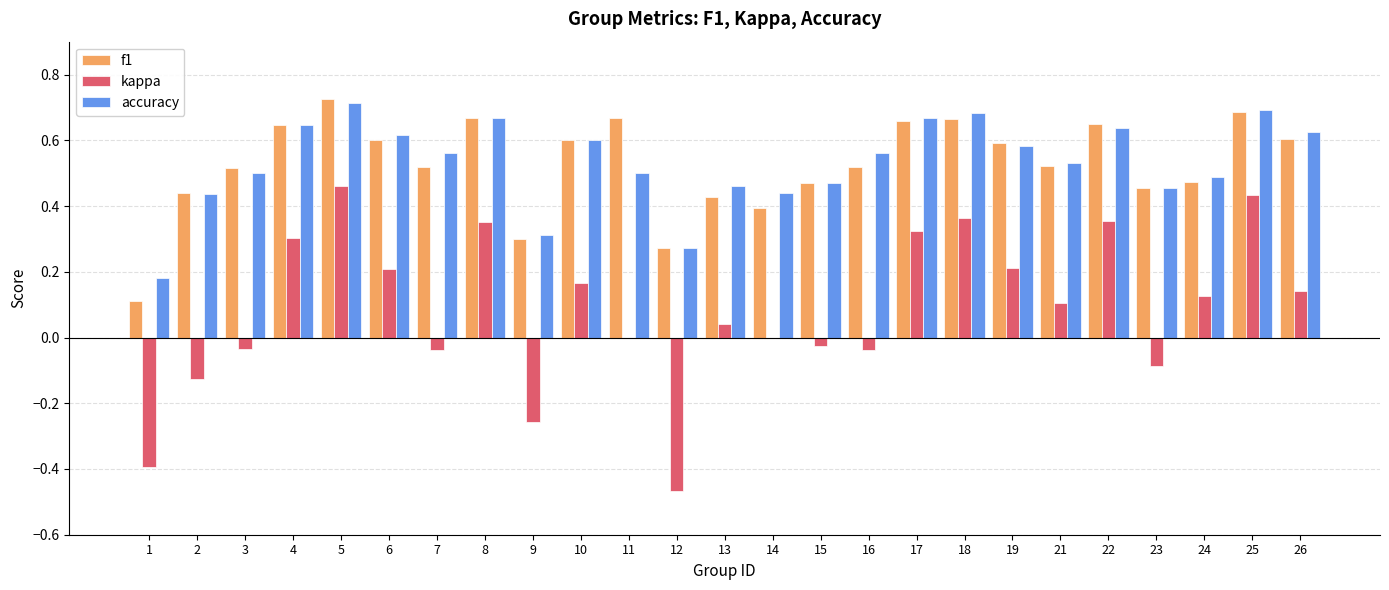

The f1 series shows 0.2 at 1. True or false?

False